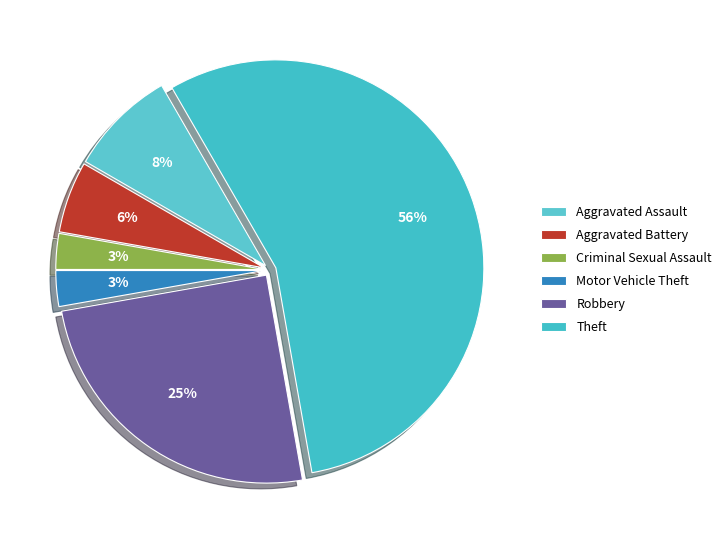

The Aggravated Battery slice represents 1% of the pie. True or false?

False